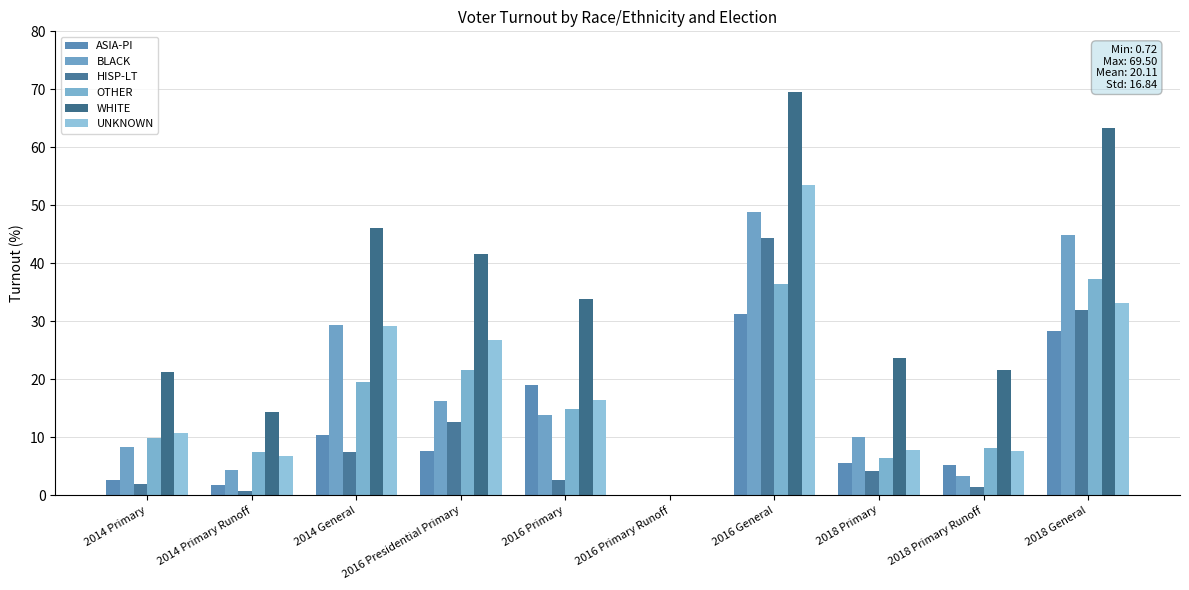

The value of ASIA-PI at 2014 Primary is 1.4. True or false?

False